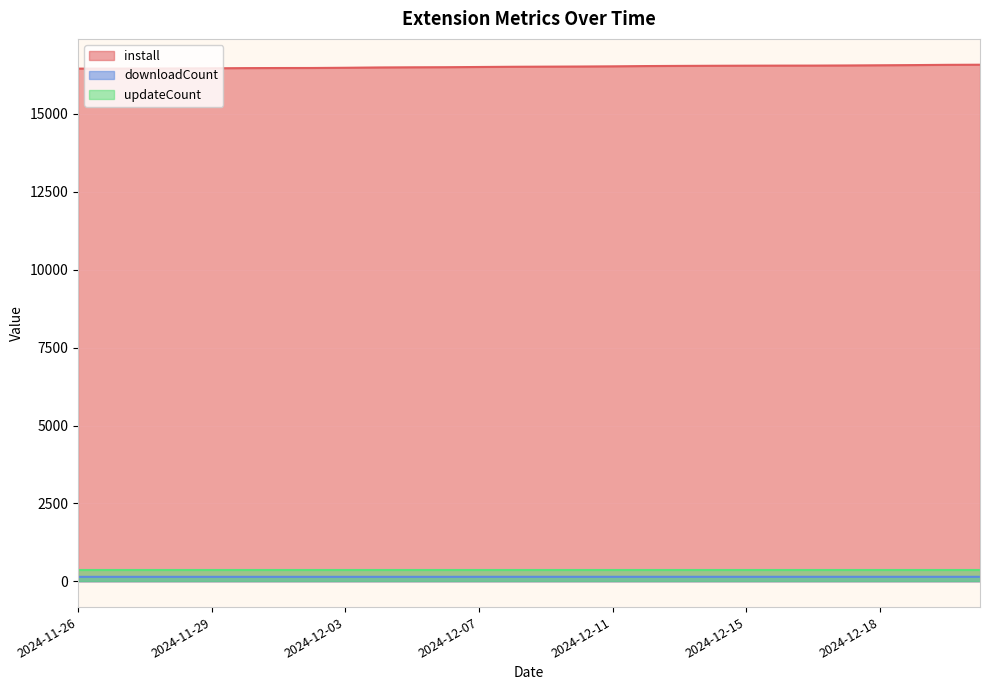

What is the value of the install point at the 11th from the left?

16499